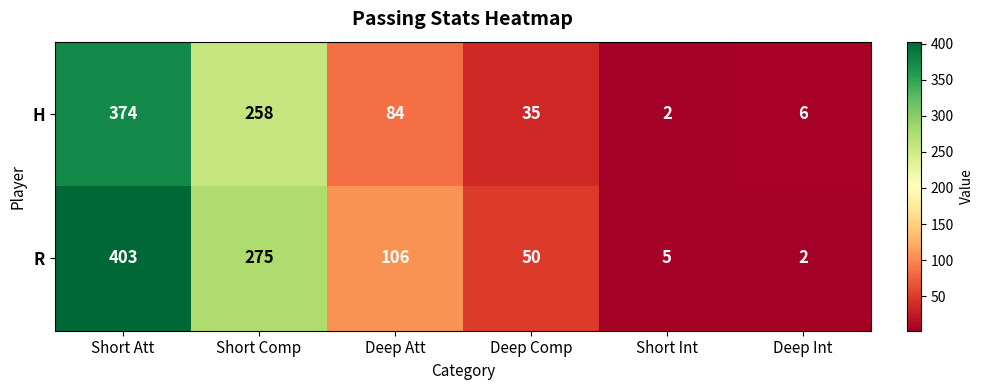

What is the difference between the second highest and minimum values in the R series?

273